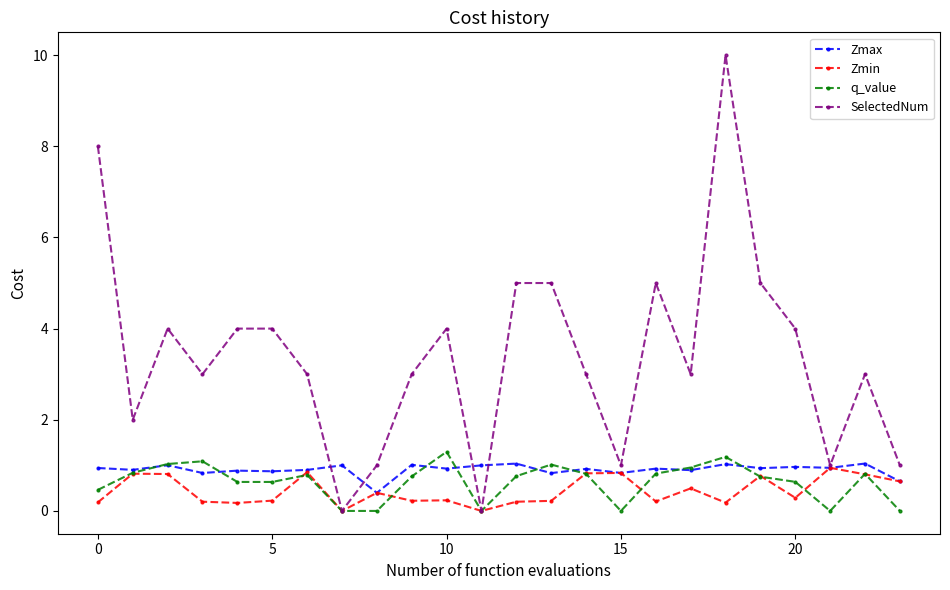

What is the greatest value displayed?

10.0